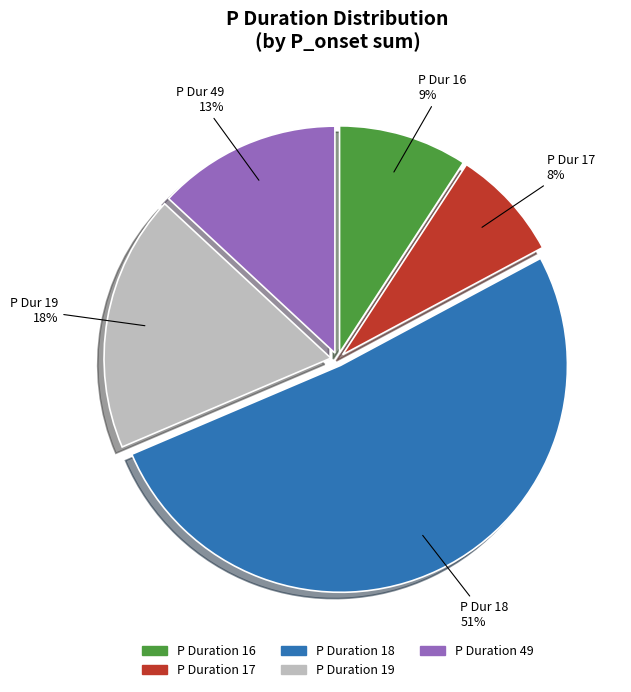

To the nearest percent, what is the average slice percentage?

20%